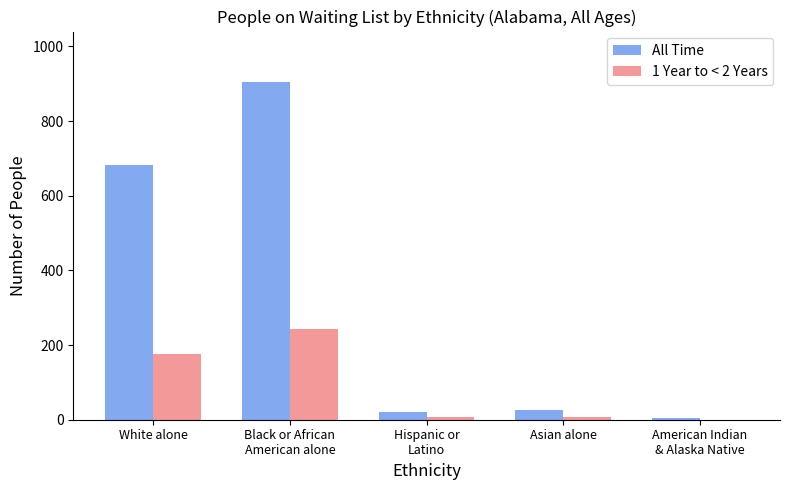

How many distinct data groups are displayed?

2